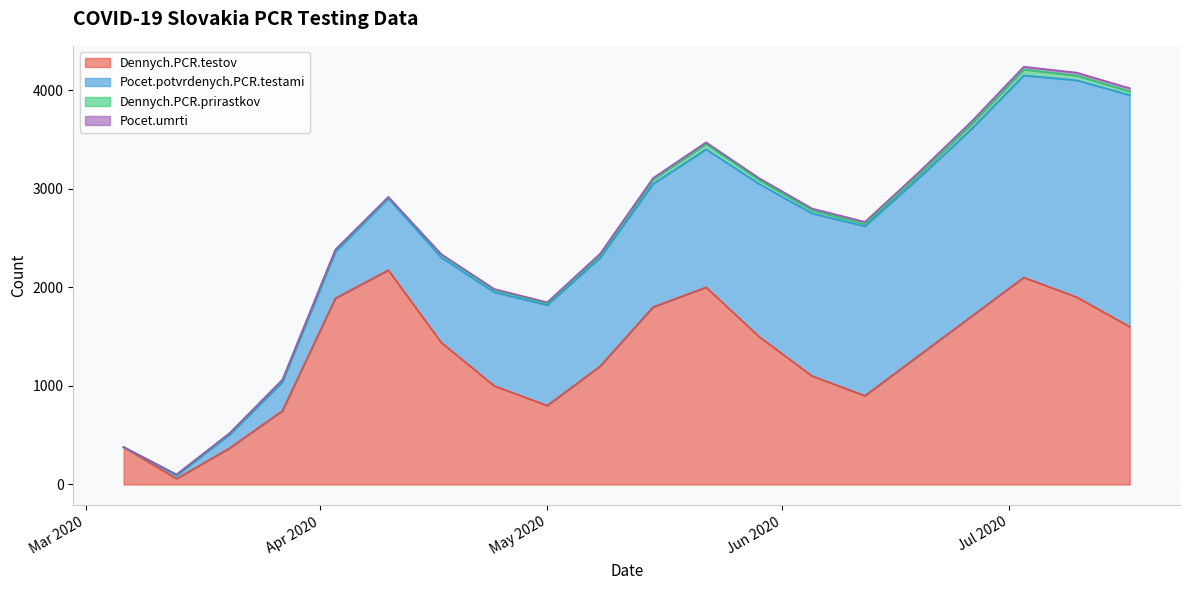

Which series has the widest spread of values?

Pocet.potvrdenych.PCR.testami